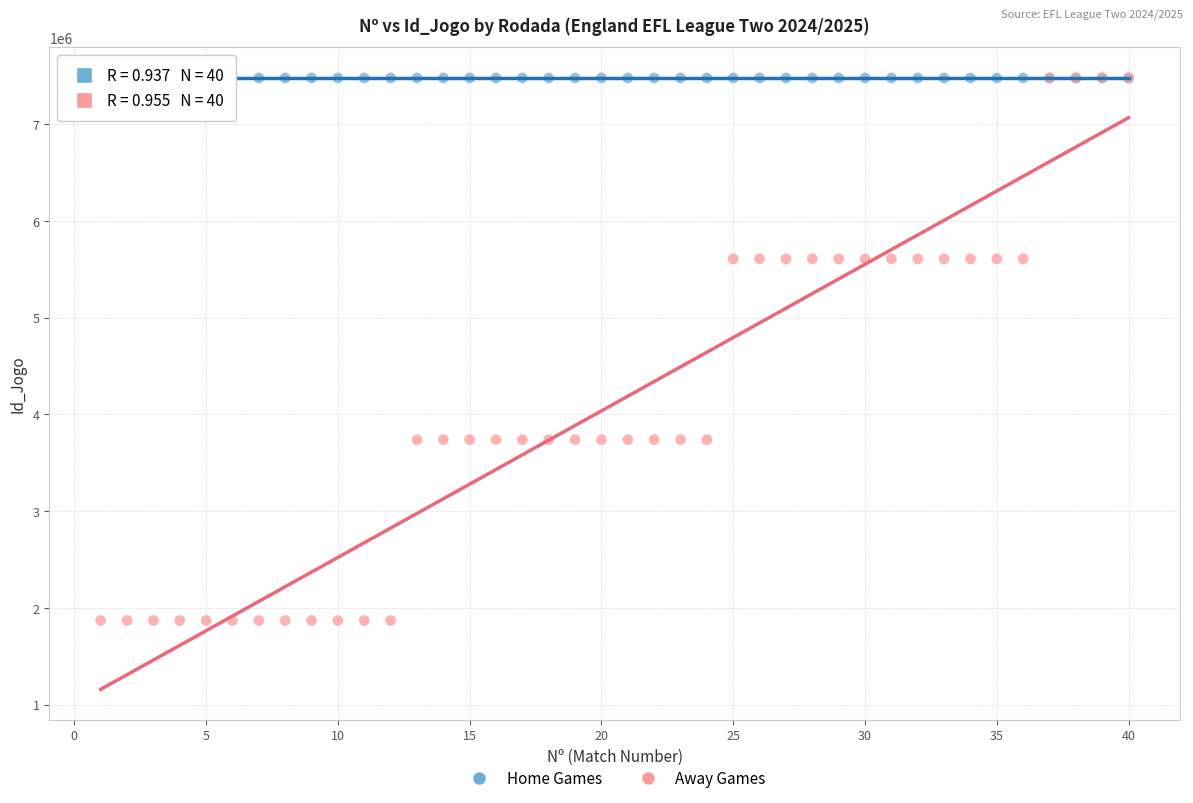

What are all the series names shown in the legend?

Home Games, Away Games